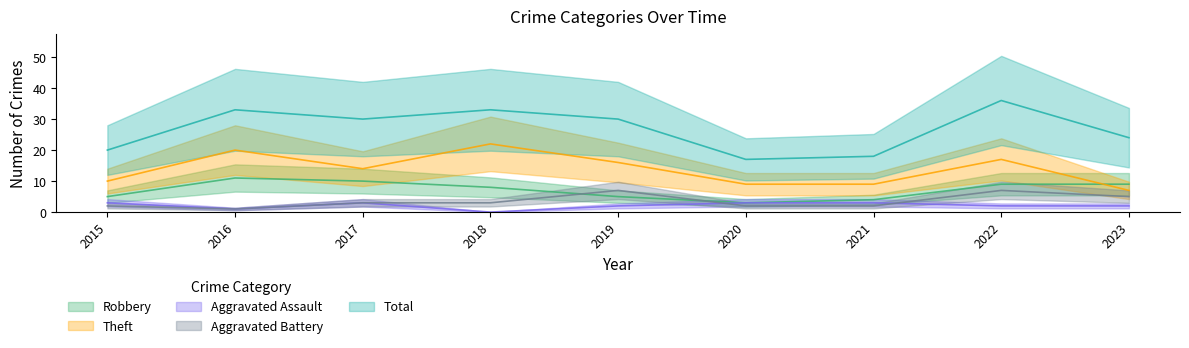

True or false: Theft and Aggravated Assault cross at least once.

False